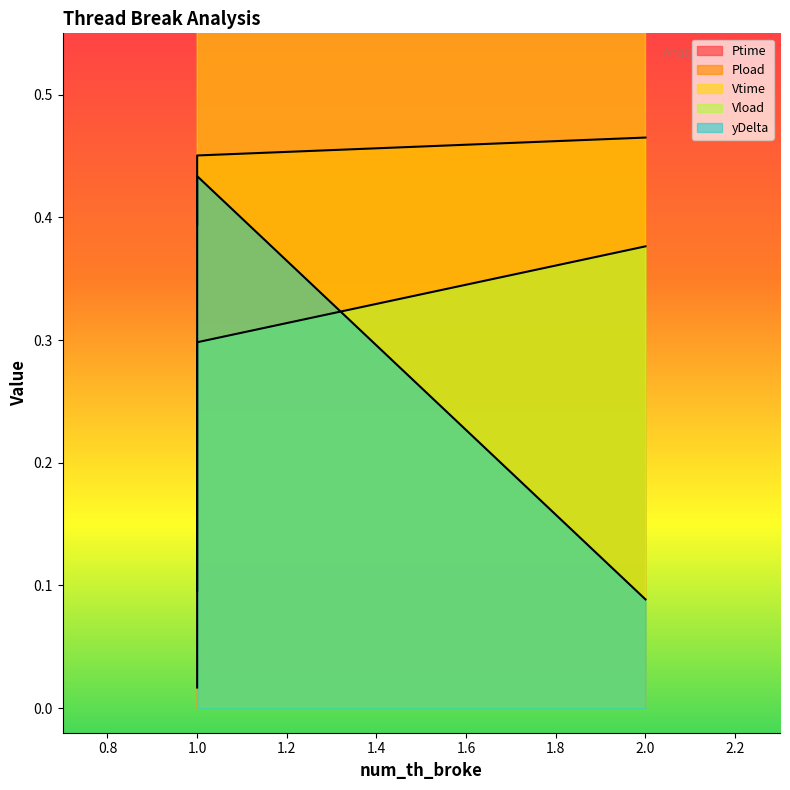

Between 1 and 1, which series saw the biggest shift?

Ptime